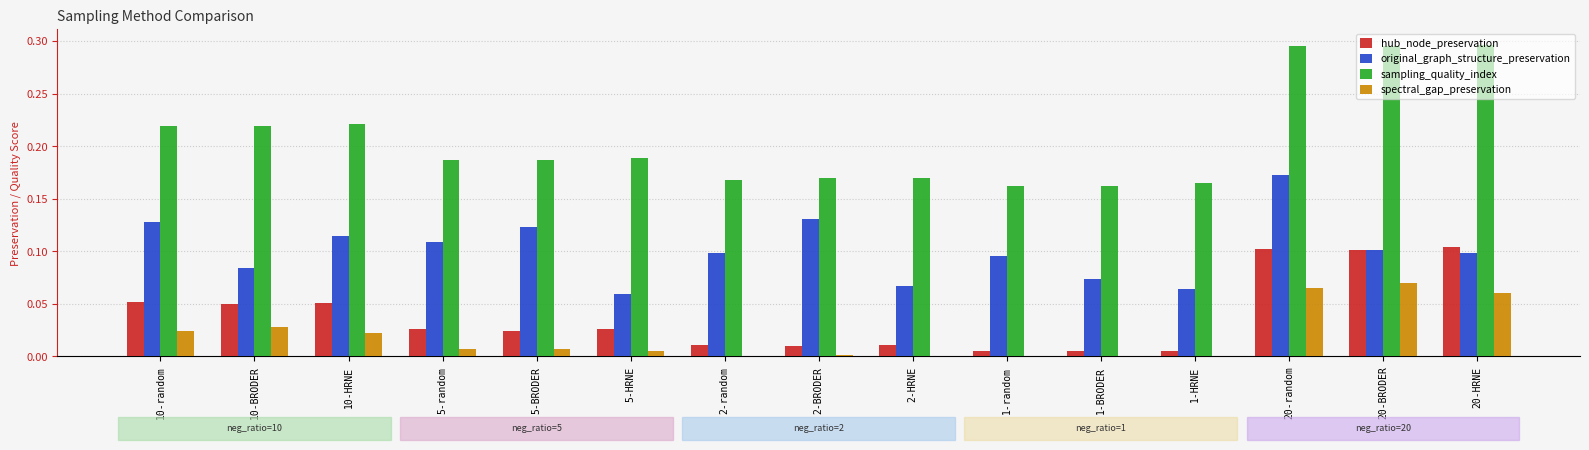

True or false: original_graph_structure_preservation has a value of 0.1 at 5-BRODER.

True